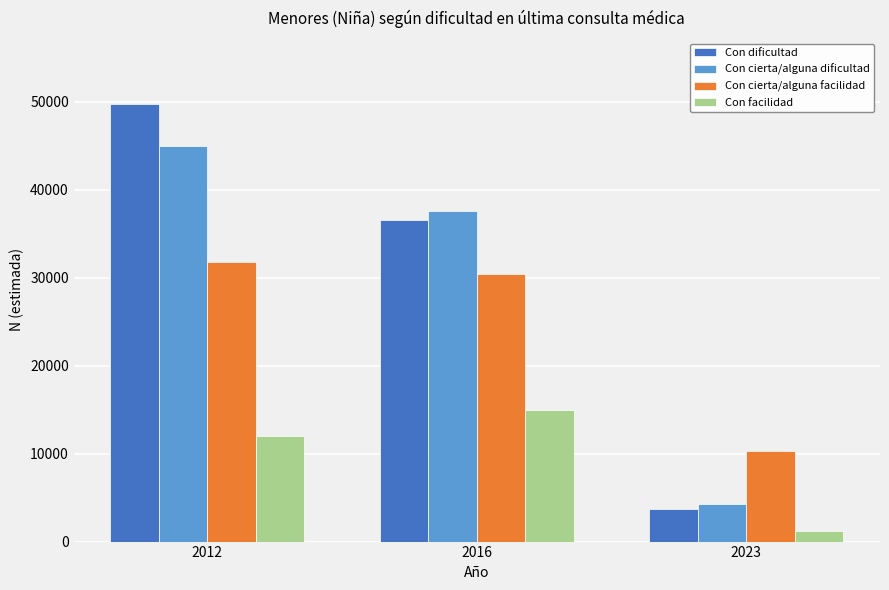

What is the lowest value of the Con dificultad series?

3680